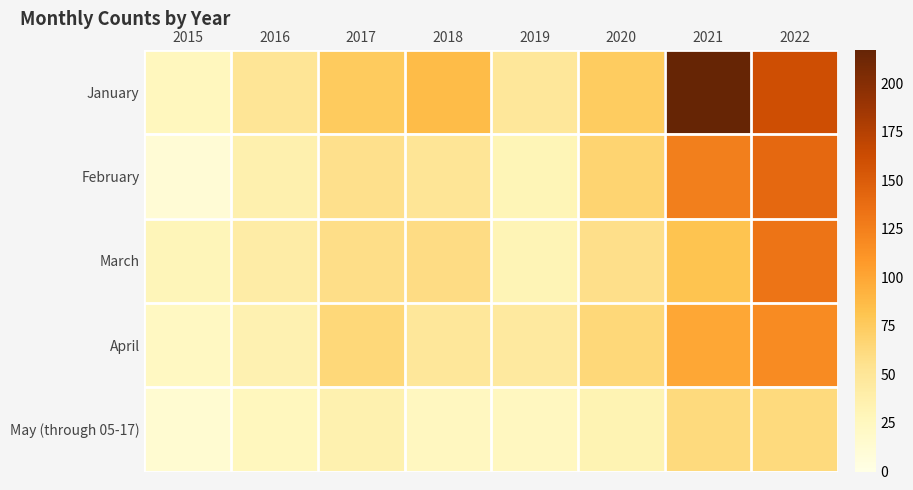

Which series has the widest spread of values?

January